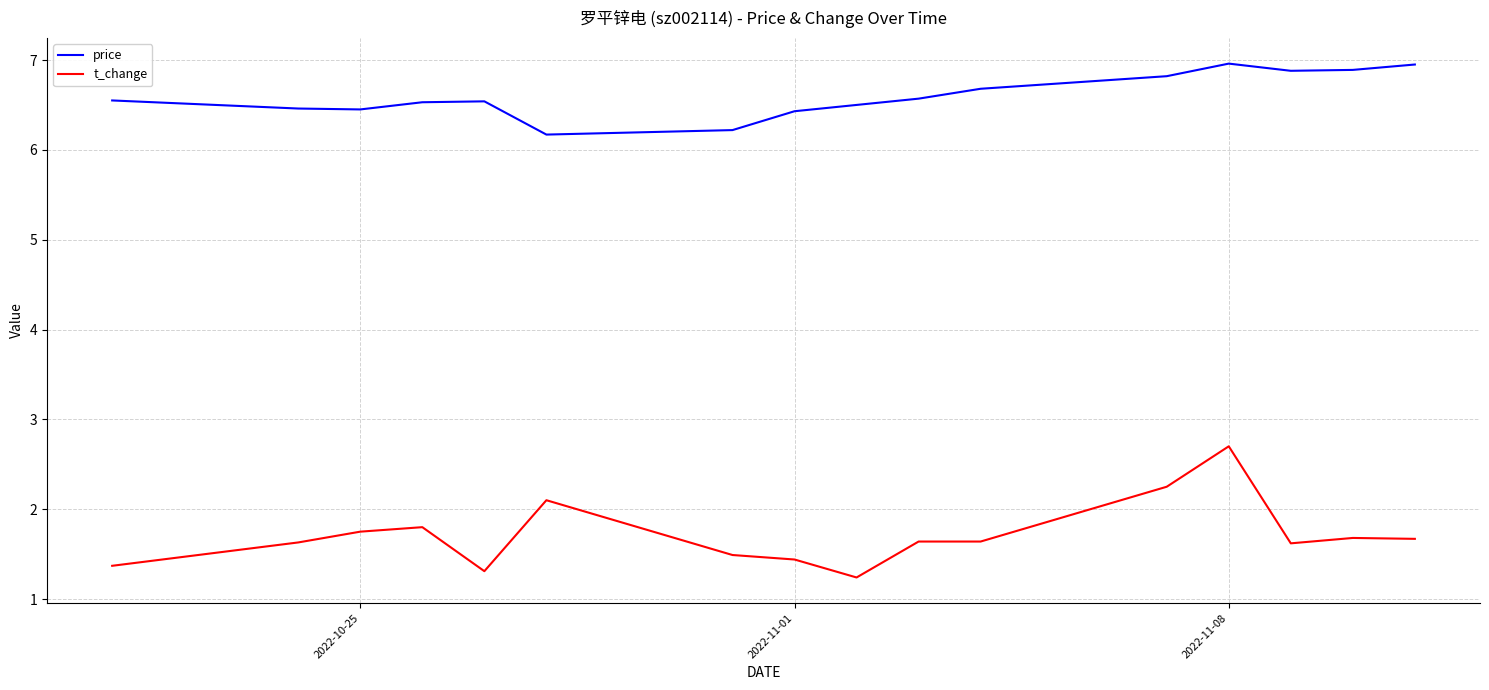

What is the difference between the maximum and minimum values in the t_change series?

1.5